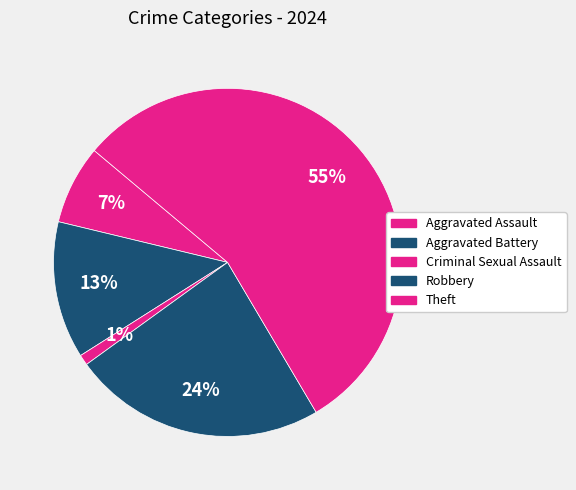

Rank the categories by value from highest to lowest.

Theft, Robbery, Aggravated Battery, Aggravated Assault, Criminal Sexual Assault